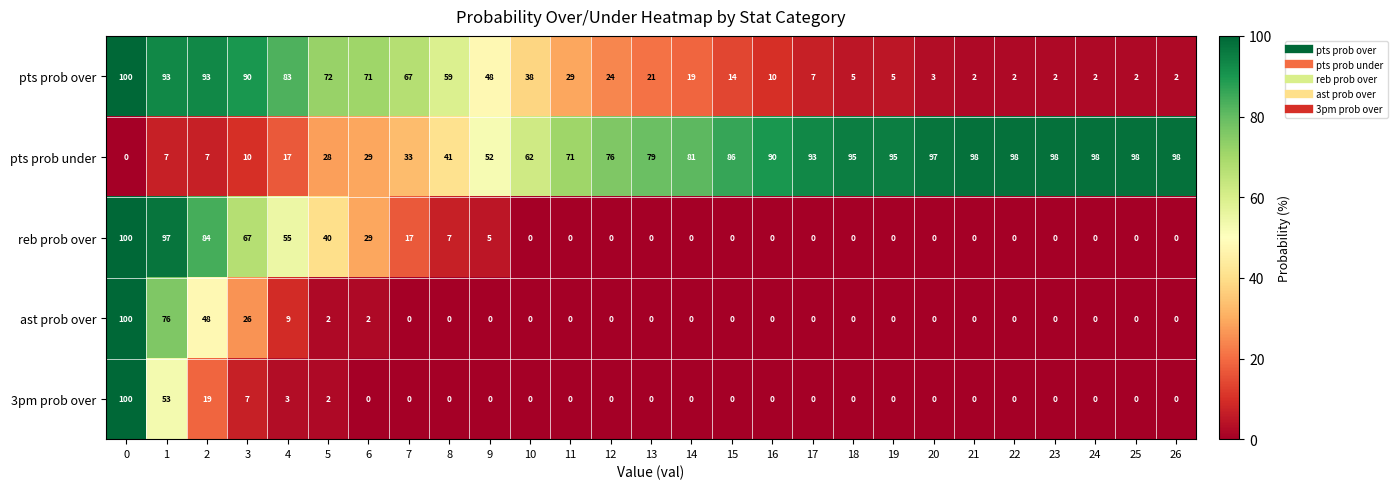

What is the greatest value displayed?

100